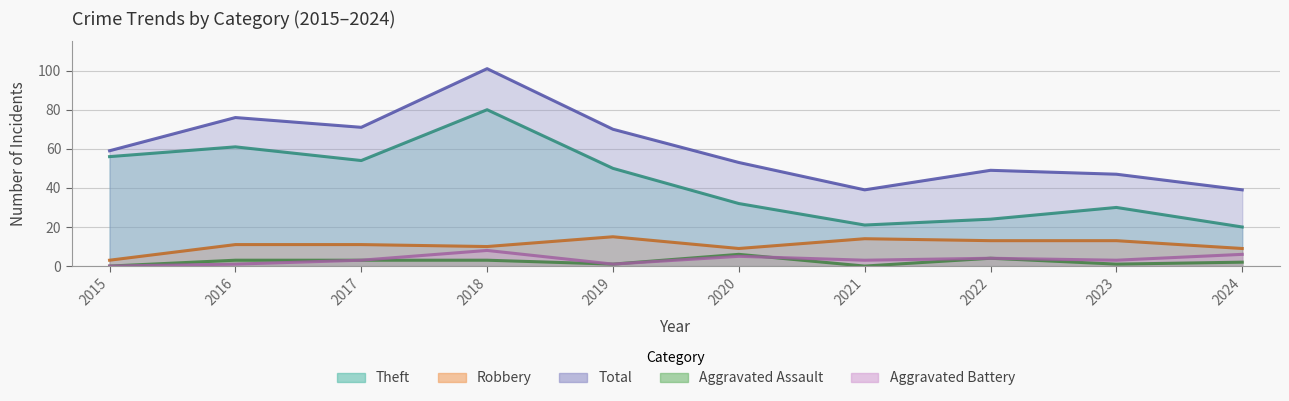

Rank the series by their maximum value, from highest to lowest.

Total, Theft, Robbery, Aggravated Battery, Aggravated Assault